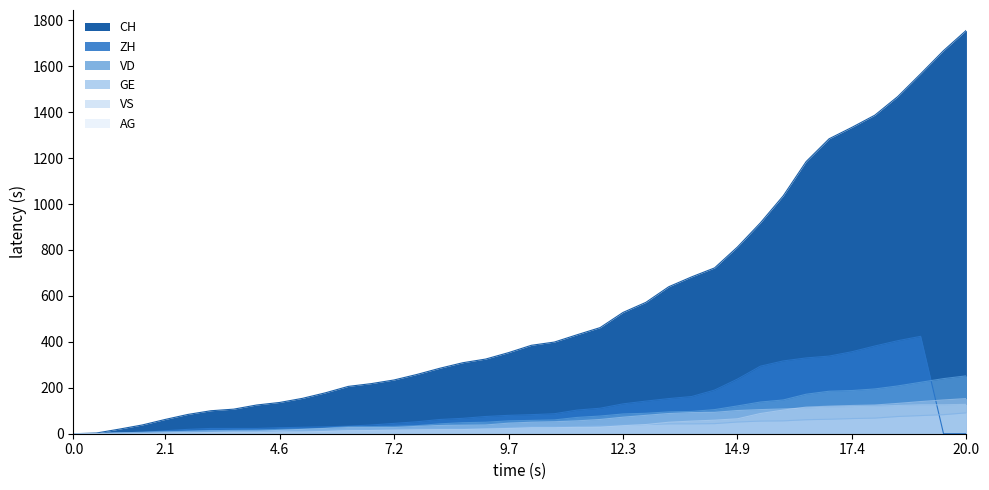

Reading left to right, what are all the values shown in this chart?

CH: 0	3	20	38	62	84	100	107	125	136	154	178	206	218	234	258	285	309	325	353	385	399	431	462	528	572	640	683	722	813	918	1036	1185	1284	1334	1387	1468	1567	1668	1757
ZH: 0	0	2	5	13	19	23	23	23	26	28	30	33	38	45	52	62	67	75	80	83	87	103	111	130	142	153	162	190	238	294	317	330	338	357	382	405	424	0	0
VD: 0	0	4	6	9	11	13	15	16	19	20	24	31	31	32	35	43	48	50	56	58	60	71	77	86	89	95	97	105	121	138	147	172	185	188	195	208	224	240	252
GE: 0	1	4	6	8	10	13	13	14	14	16	16	20	20	20	22	22	23	23	27	31	31	32	36	38	40	43	43	44	51	55	56	61	63	66	68	75	79	83	91
VS: 0	1	2	2	4	6	7	9	9	15	19	23	27	27	27	32	36	37	38	46	50	52	56	62	72	80	88	92	93	101	105	108	112	116	118	120	123	126	126	128
AG: 0	0	0	1	3	3	5	5	5	7	7	10	13	14	16	17	18	18	21	23	26	26	28	28	35	40	50	55	59	65	88	103	116	120	123	125	132	140	147	153